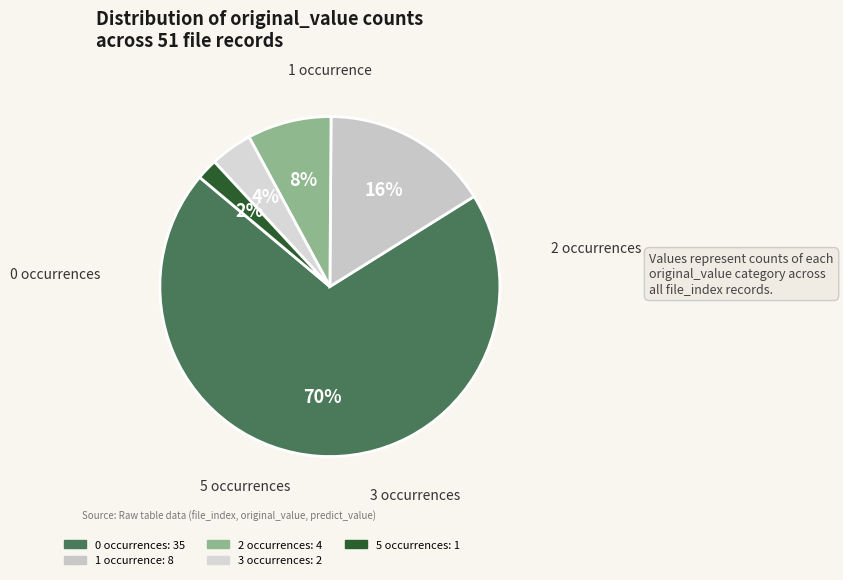

Rank the categories by value from highest to lowest.

0, 1, 2, 3, 5